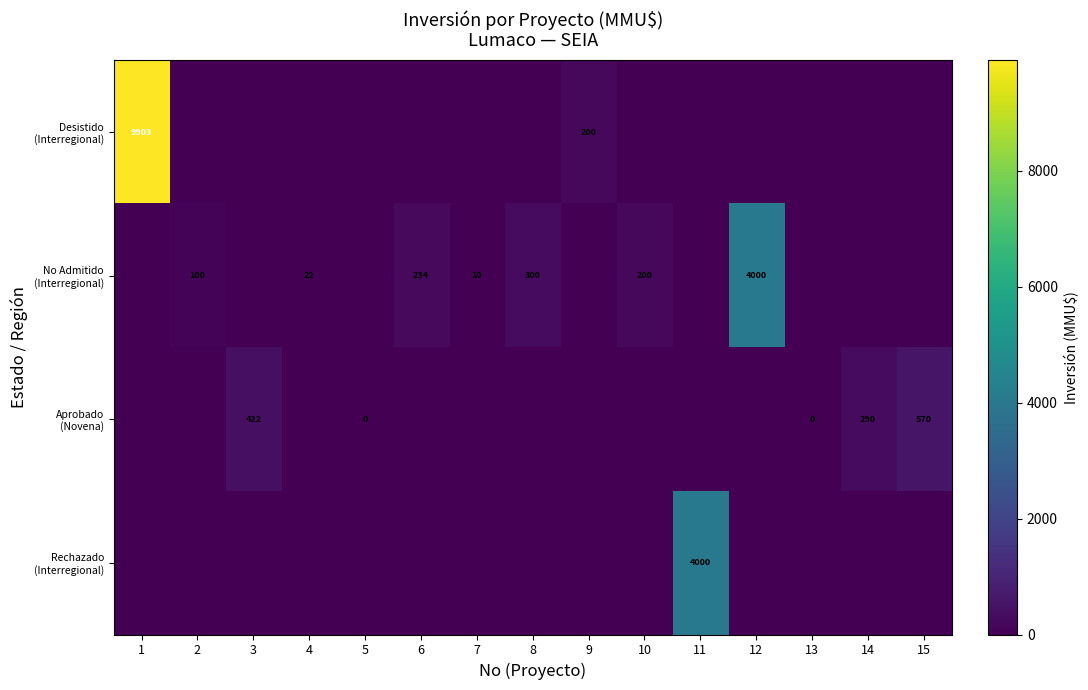

How many categories are shown in the chart?

15